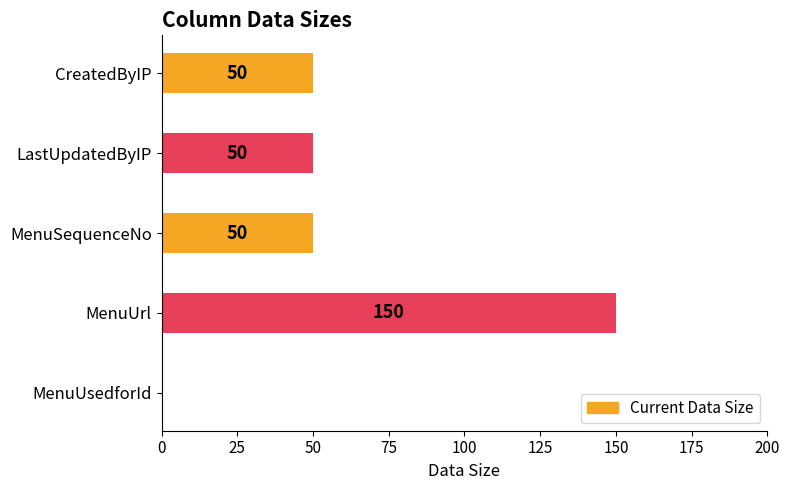

What is the change in value from LastUpdatedByIP to MenuUrl?

+100